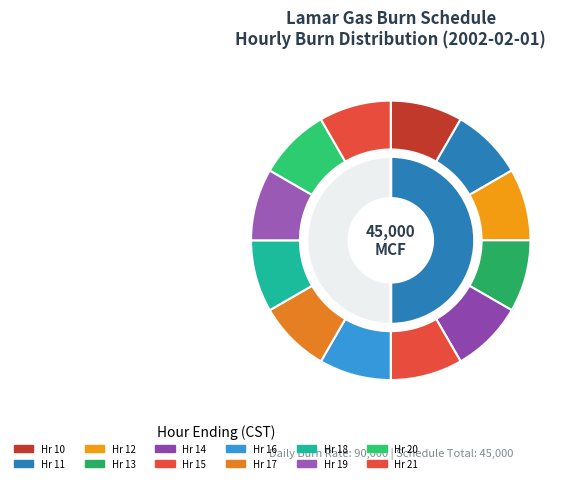

What is the total percentage of 14 and 7?

8.3%